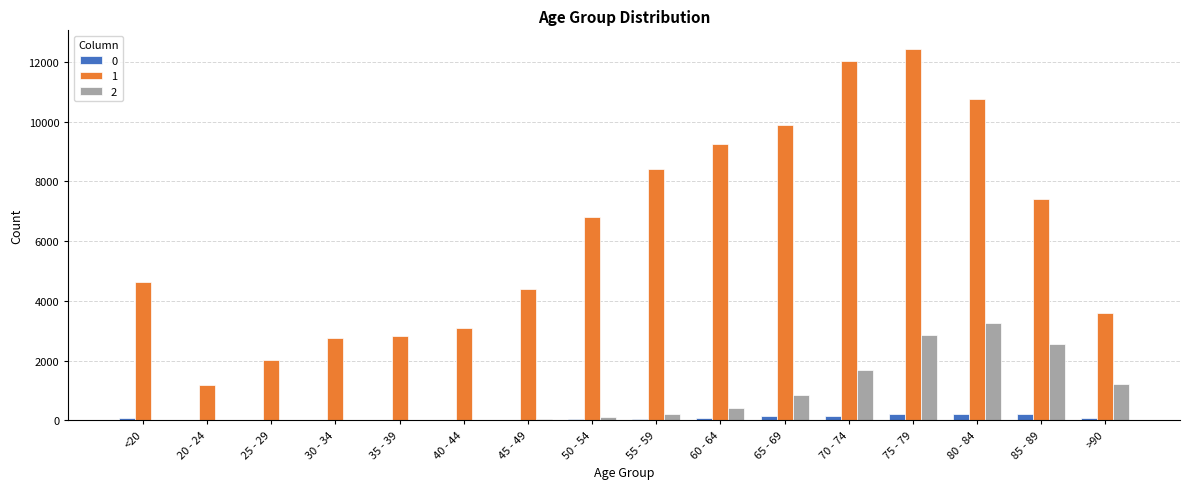

What is the total value across all series at 25 - 29?

2055